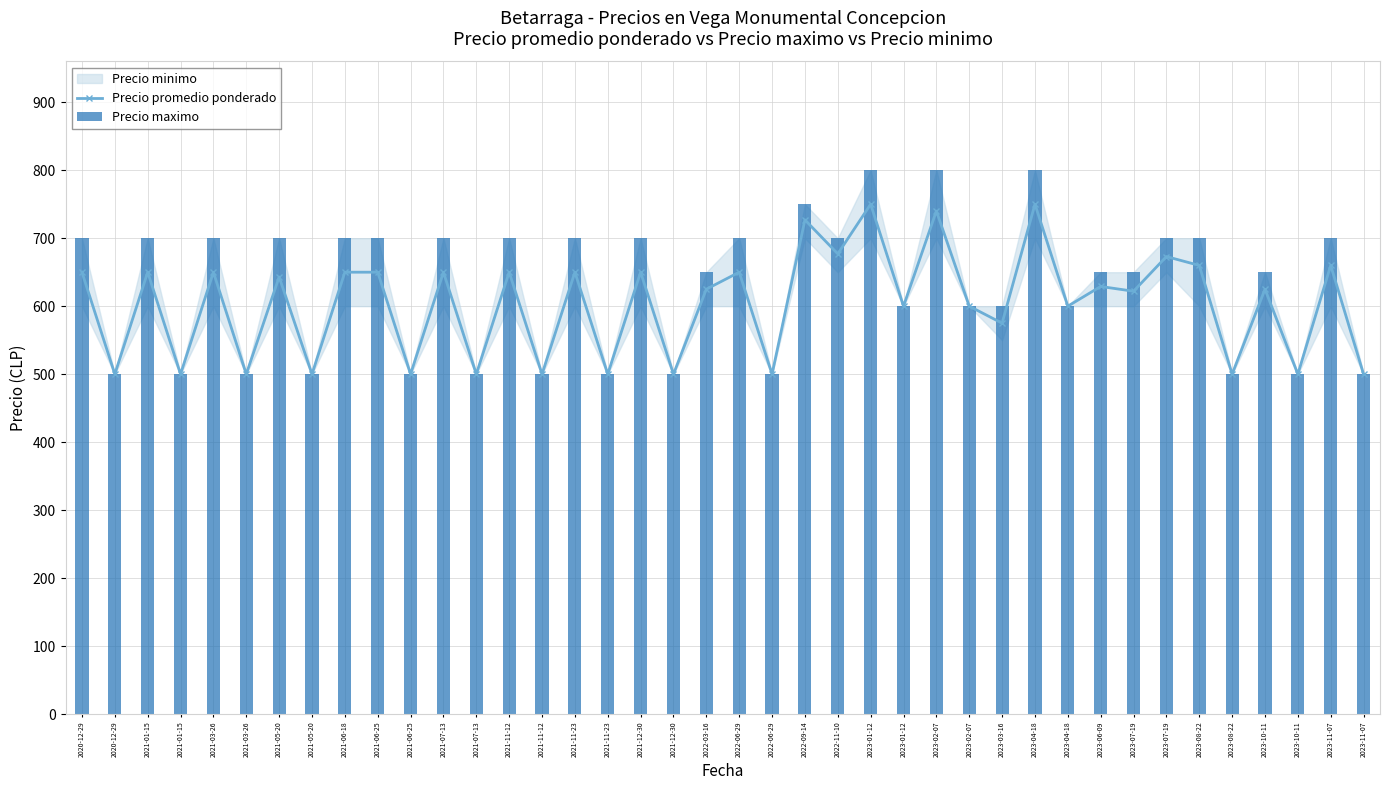

What is the minimum value for Precio maximo?

500